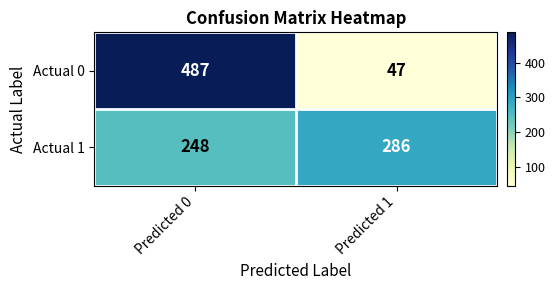

At which label is Actual 1 closest to 267?

Predicted 0